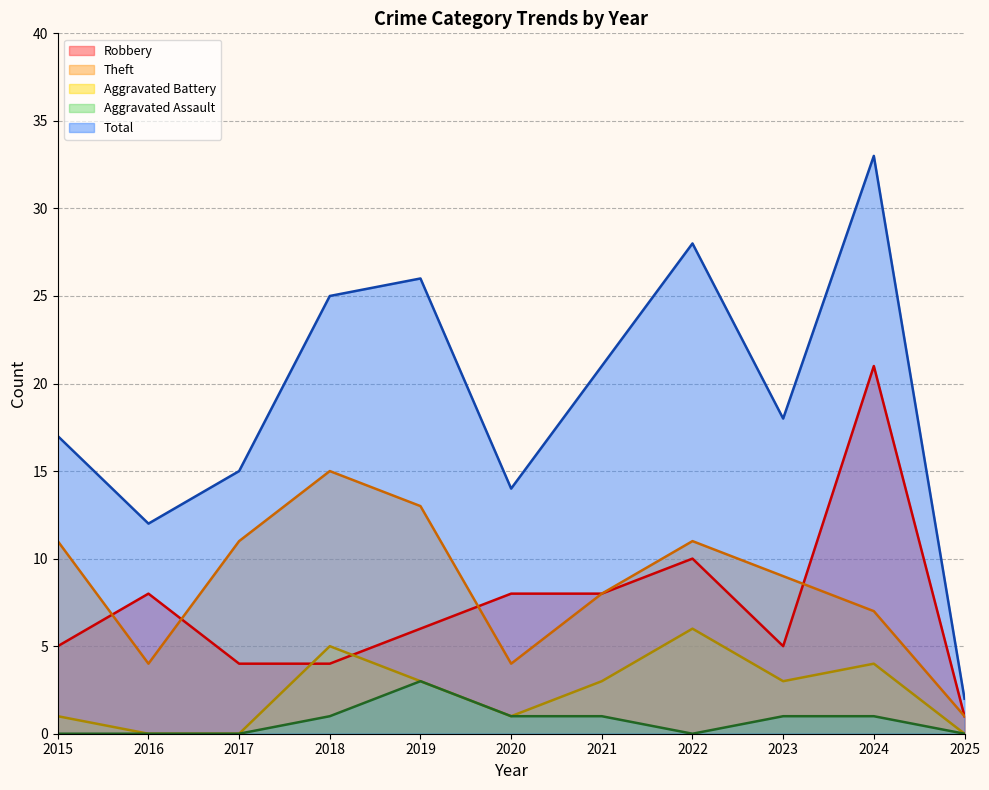

At how many categories does at least one series exceed 19?

5